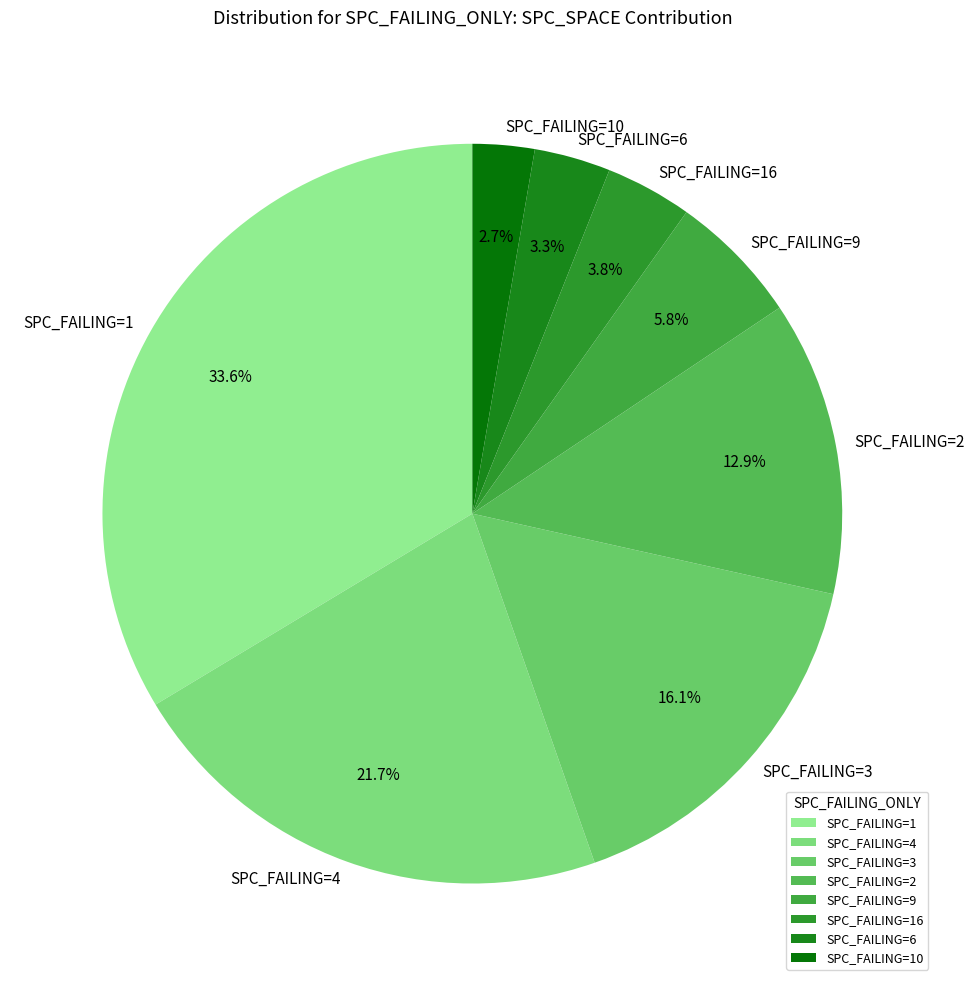

Is there any slice that represents more than half of the pie?

No